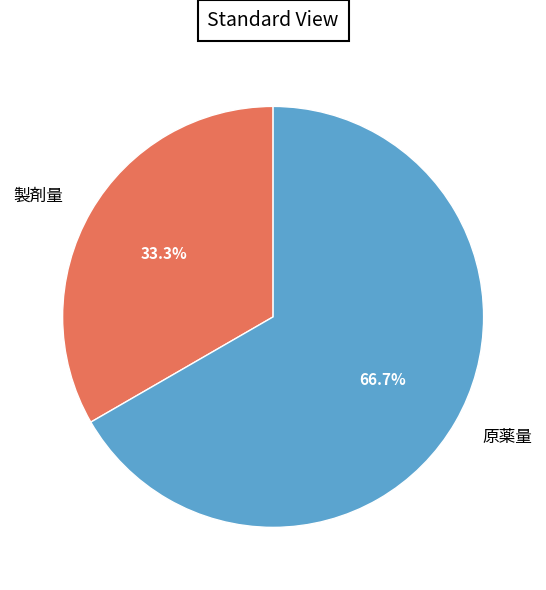

Between 製剤量 and 原薬量, which is larger?

原薬量